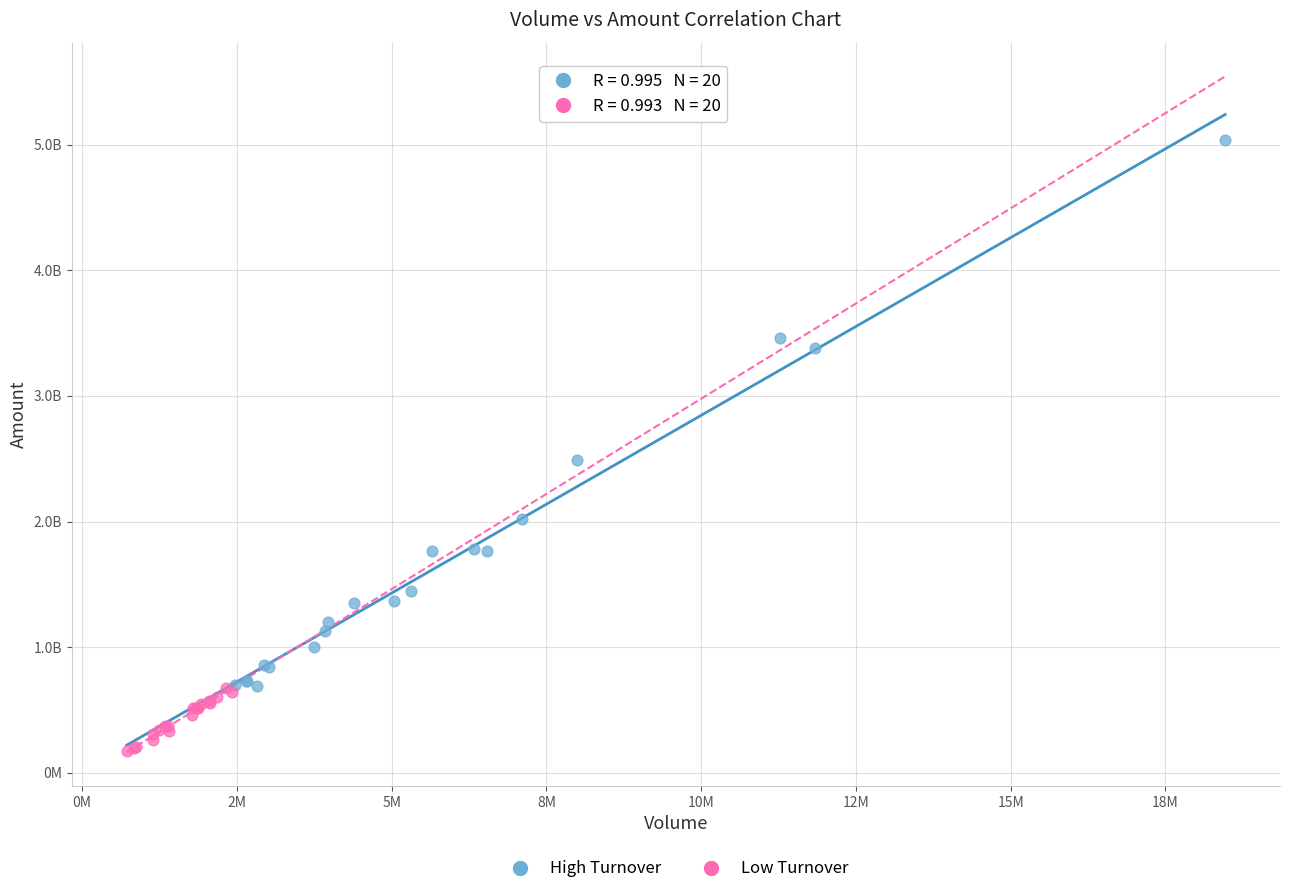

What are all the series names shown in the legend?

High Turnover, Low Turnover